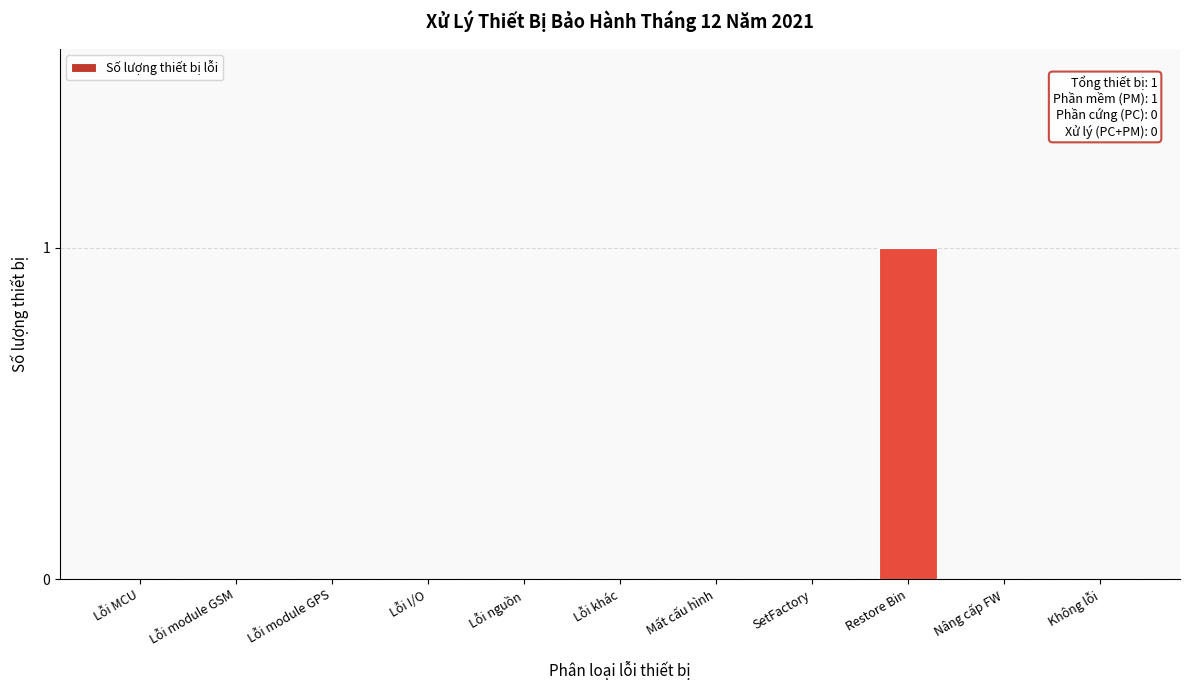

Reading left to right, list all the values displayed in this chart.

Lỗi MCU=0	Lỗi module GSM=0	Lỗi module GPS=0	Lỗi I/O=0	Lỗi nguồn=0	Lỗi khác=0	Mất cấu hình=0	SetFactory=0	Restore Bin=1	Nâng cấp FW=0	Không lỗi=0